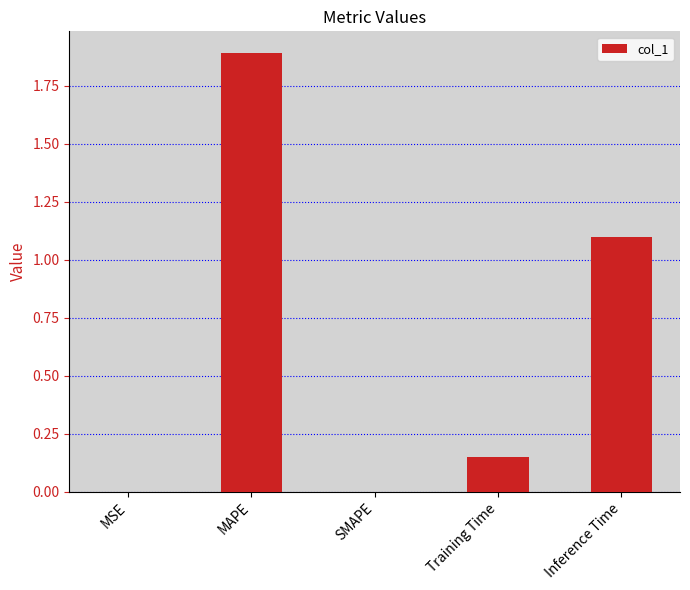

What is the difference between the values at Inference Time and Training Time?

0.9